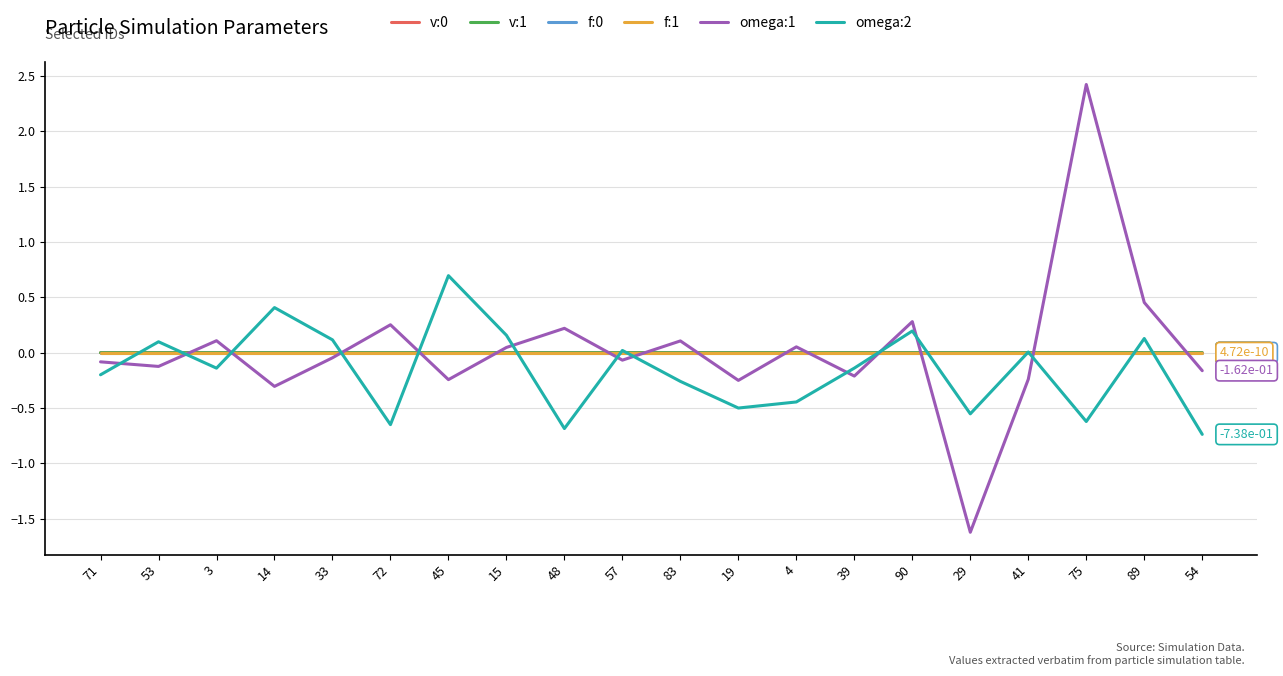

The omega:2 series shows 0.1 at 14. True or false?

False